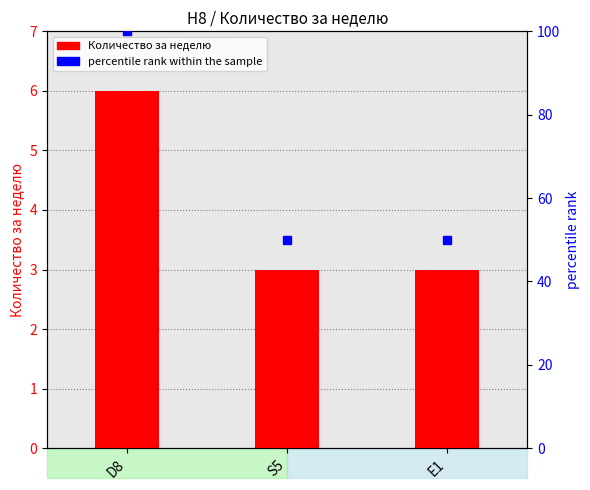

Reading right to left, transcribe all the data shown in this chart.

Количество за неделю: 3	3	6
percentile rank within the sample: 50	50	100